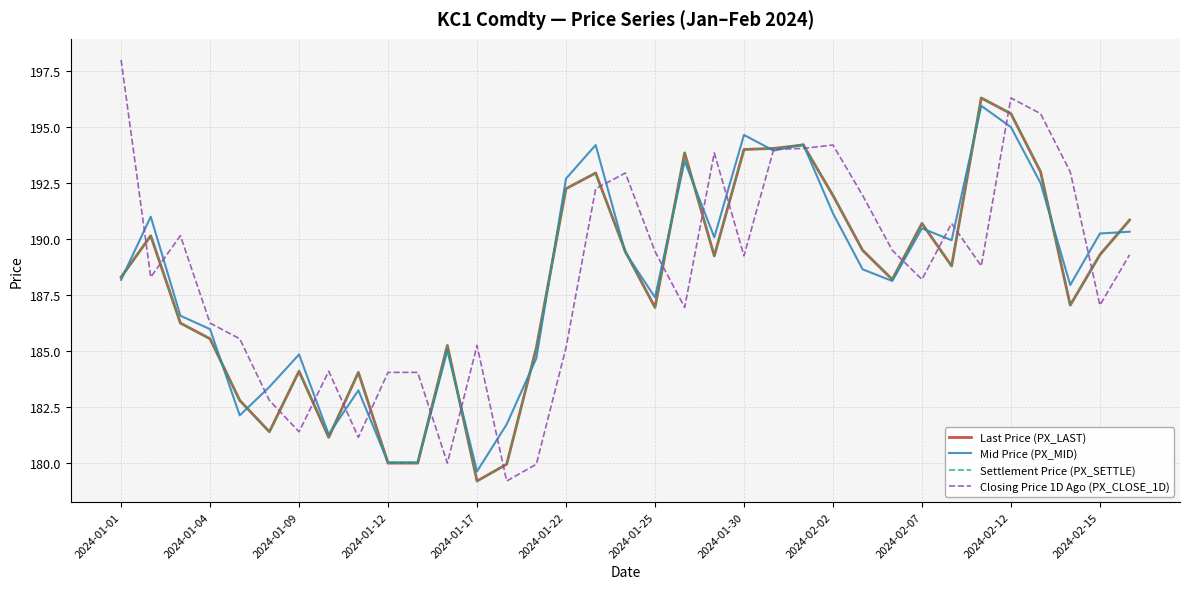

What is the value of the Closing Price 1D Ago (PX_CLOSE_1D) point at the 18th from the left?

192.9